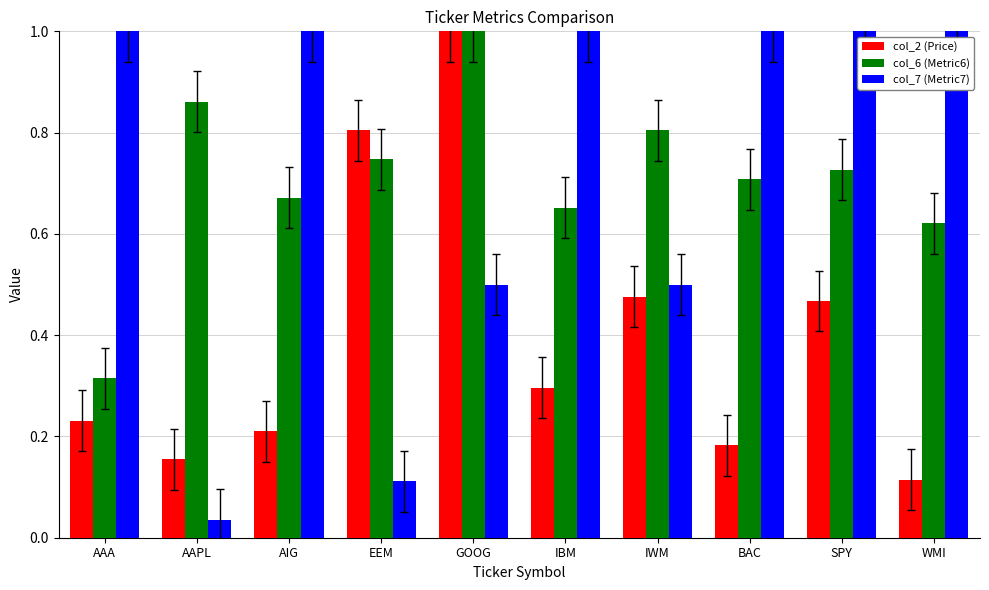

What position from the right is AAA?

10